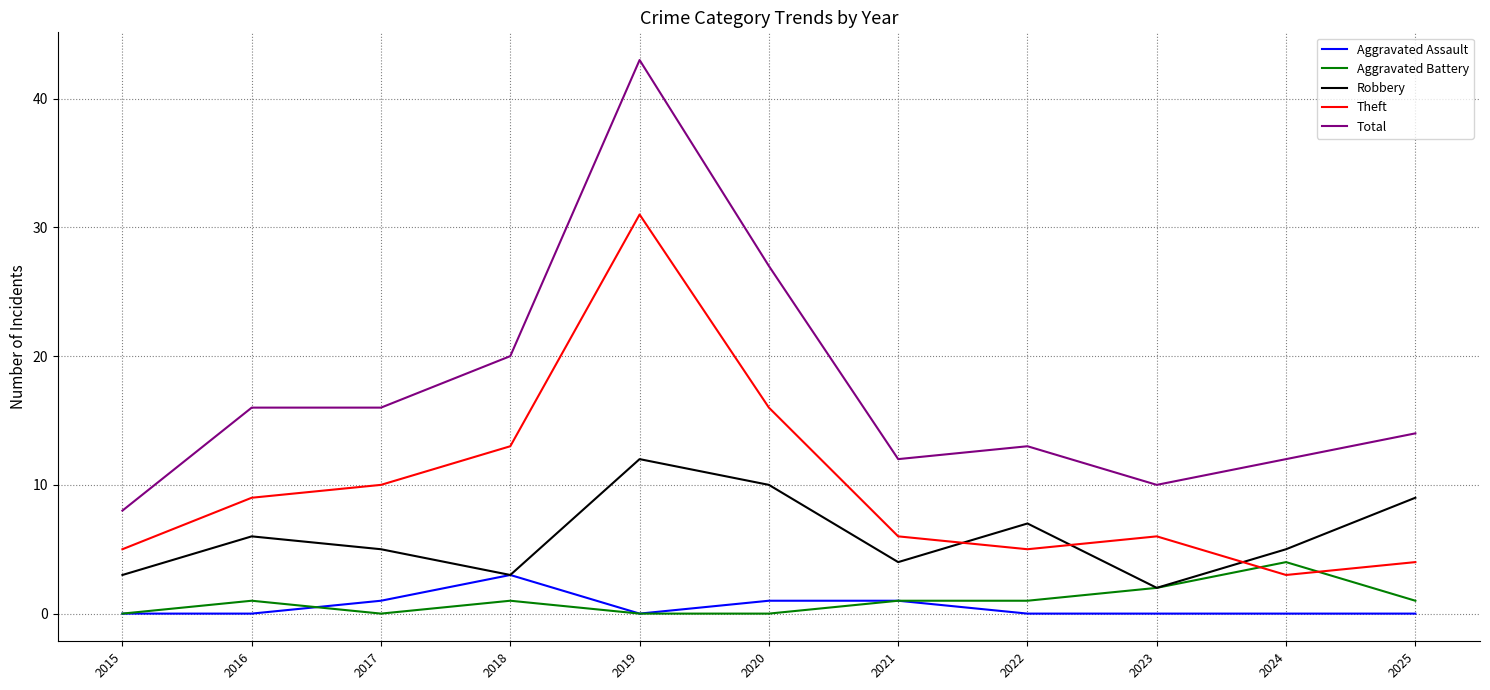

The value of Theft at 2021 is 6. True or false?

True